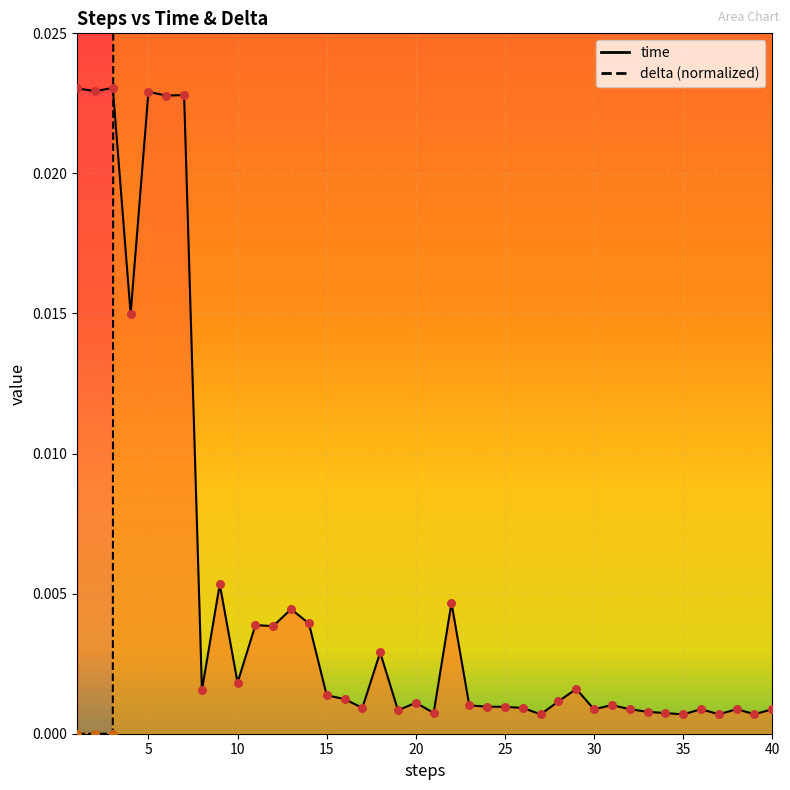

At which category is the sum across all series the highest?

5